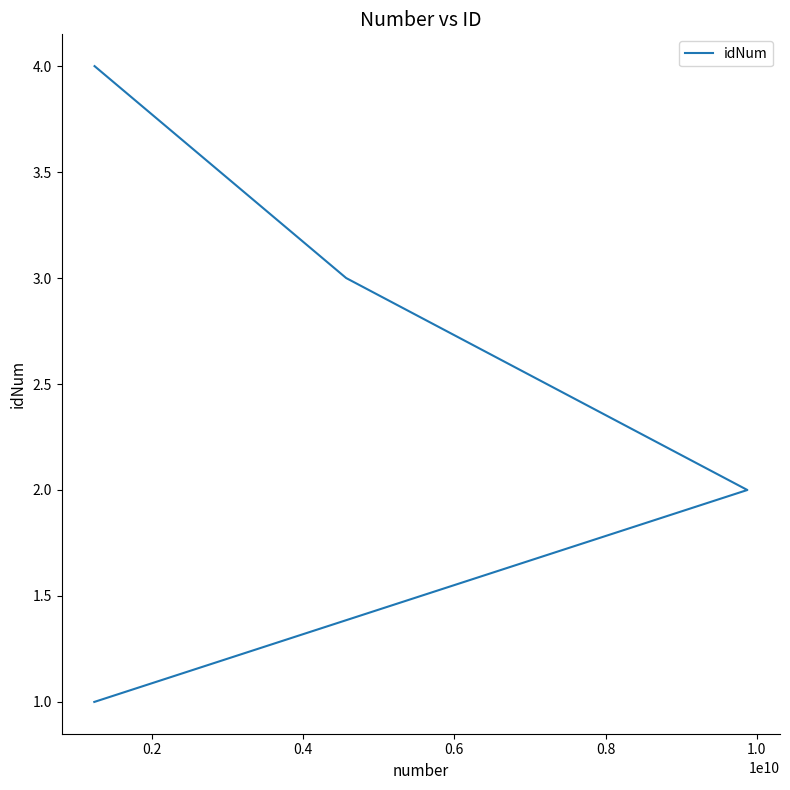

What is the value of the 1st point from the left?

1